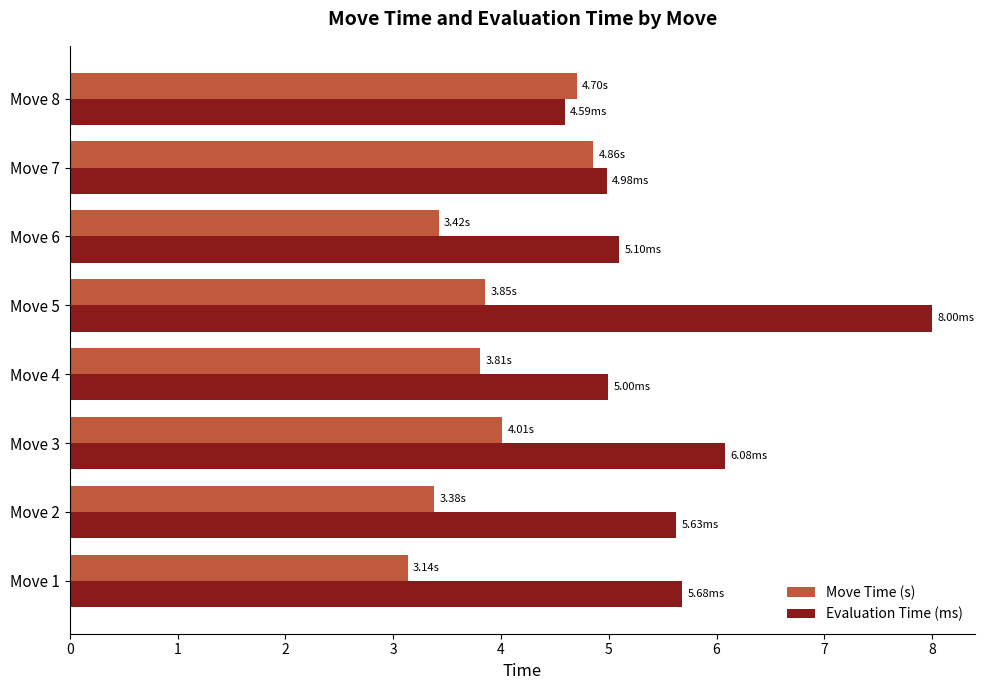

Which series has the largest total across all categories?

Evaluation Time (ms)